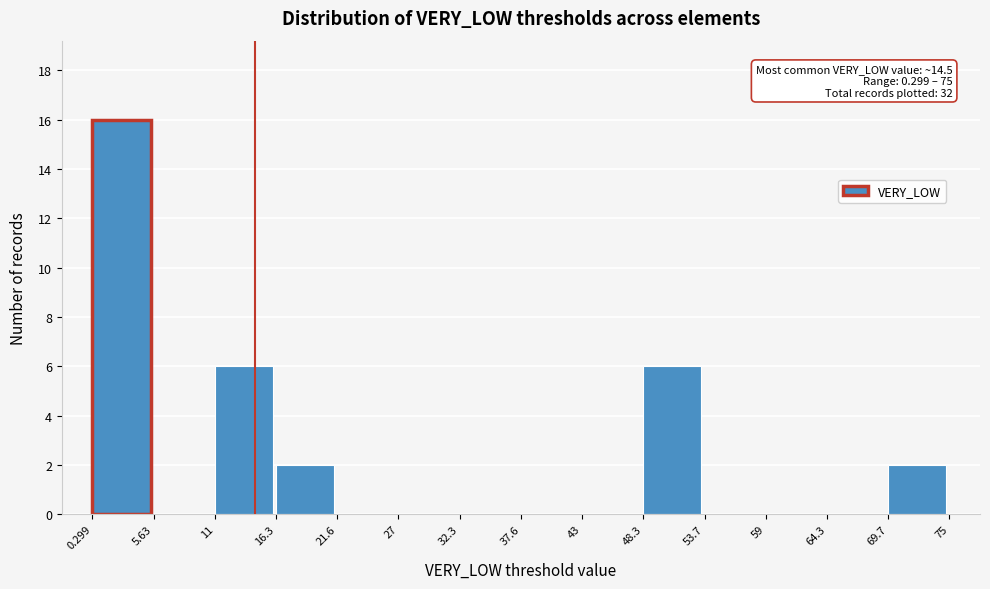

Which range on the x-axis has the tallest bar?

0.299 to 5.63